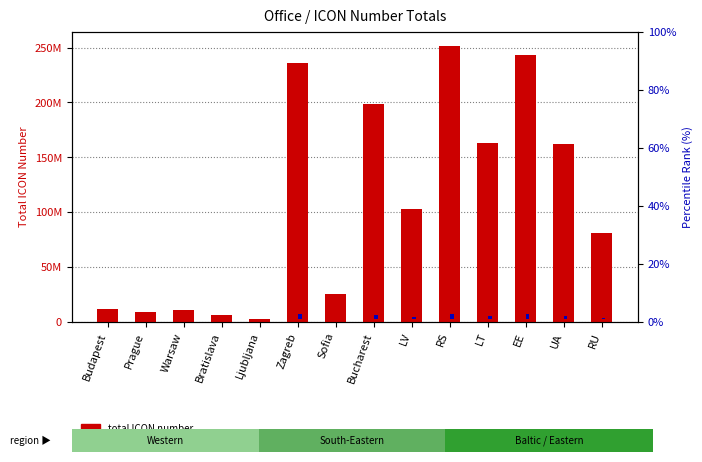

Reading left to right, list all the values displayed in this chart.

total ICON number: Budapest=11367370.0	Prague=9251390.0	Warsaw=11021520.0	Bratislava=5960330.0	Ljubljana=2313410.0	Zagreb=235835570.0	Sofia=25277620.0	Bucharest=198872910.0	LV=103165500.0	RS=251896280.0	LT=162667400.0	EE=243560240.0	UA=162168380.0	RU=81106110.0
percentile rank within the sample: Budapest=182757.6	Prague=140045.8	Warsaw=175776.5	Bratislava=73614.5	Ljubljana=0.0	Zagreb=4713734.0	Sofia=463541.4	Bucharest=3967628.6	LV=2035738.0	RS=5037925.6	LT=3236806.6	EE=4869659.4	UA=3226733.7	RU=1590460.8